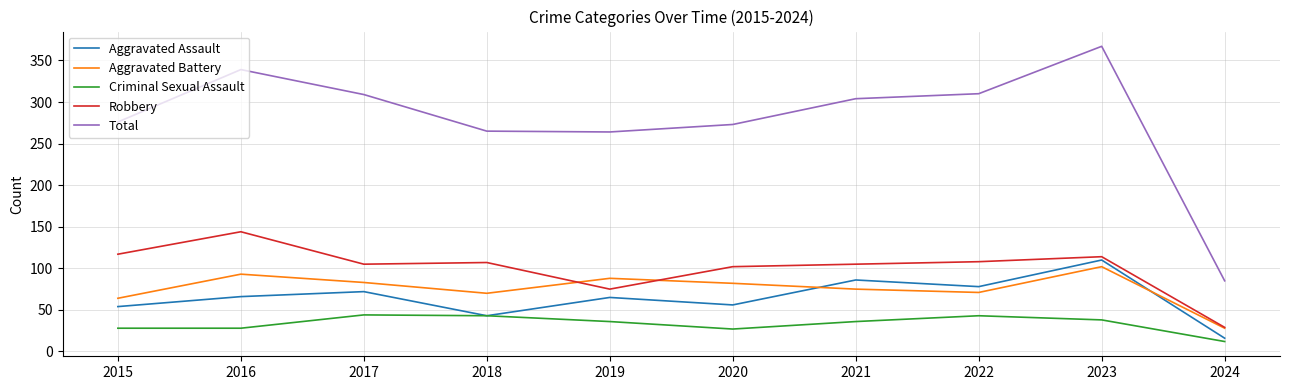

At which label does Total first exceed 304?

2016